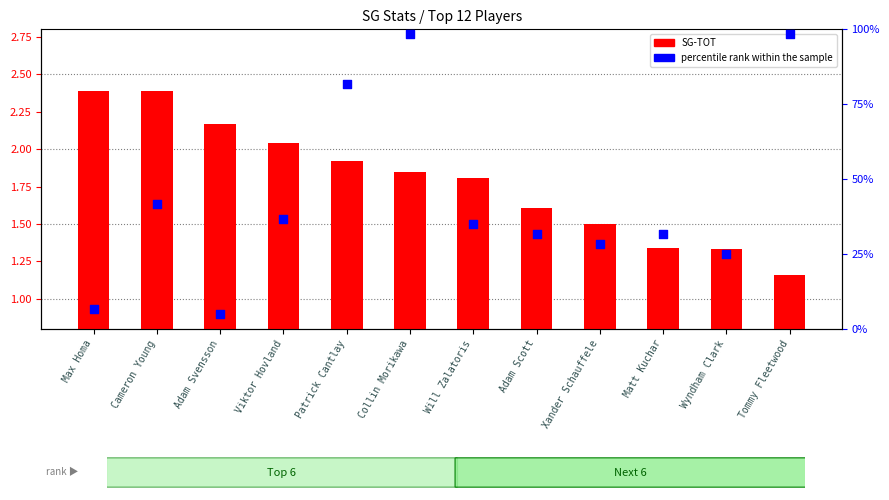

Which series has the largest total across all categories?

percentile rank within the sample